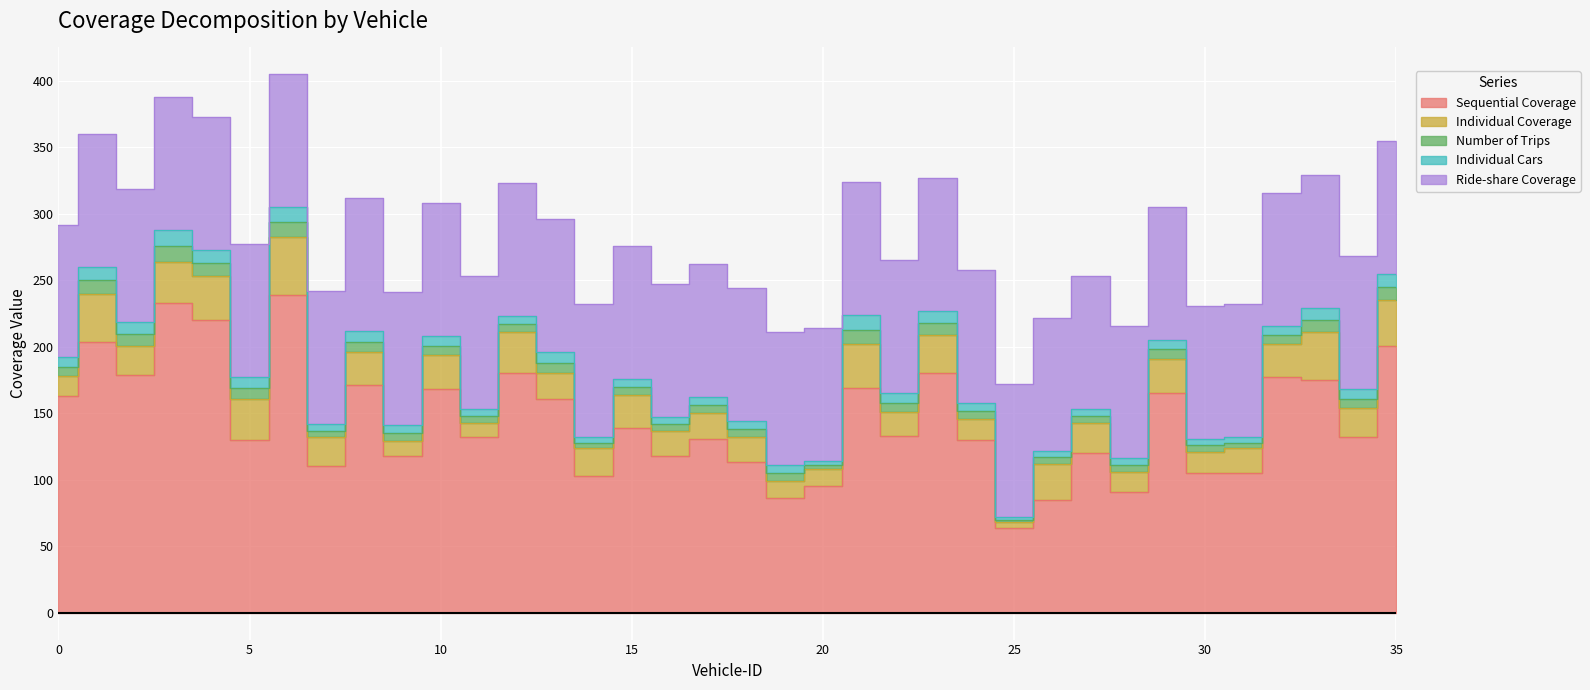

Reading left to right, list all the values displayed in this chart.

Sequential Coverage: 0=163	1=204	2=179	3=233	4=220	5=130	6=239	7=110	8=171	9=118	10=168	11=132	12=180	13=161	14=103	15=139	16=118	17=131	18=113	19=86	20=95	21=169	22=133	23=180	24=130	25=64	26=85	27=120	28=91	29=165	30=105	31=105	32=177	33=175	34=132	35=201
Individual Coverage: 0=15	1=36	2=22	3=31	4=33	5=31	6=44	7=22	8=25	9=11	10=26	11=11	12=31	13=19	14=21	15=25	16=19	17=19	18=19	19=13	20=13	21=33	22=18	23=29	24=16	25=4	26=27	27=23	28=15	29=26	30=16	31=19	32=25	33=36	34=22	35=34
Number of Trips: 0=7	1=10	2=9	3=12	4=10	5=8	6=11	7=5	8=8	9=6	10=7	11=5	12=6	13=8	14=4	15=6	16=5	17=6	18=6	19=6	20=3	21=11	22=7	23=9	24=6	25=2	26=5	27=5	28=5	29=7	30=5	31=4	32=7	33=9	34=7	35=10
Individual Cars: 0=7	1=10	2=9	3=12	4=10	5=8	6=11	7=5	8=8	9=6	10=7	11=5	12=6	13=8	14=4	15=6	16=5	17=6	18=6	19=6	20=3	21=11	22=7	23=9	24=6	25=2	26=5	27=5	28=5	29=7	30=5	31=4	32=7	33=9	34=7	35=10
Ride-share Coverage: 0=100	1=100	2=100	3=100	4=100	5=100	6=100	7=100	8=100	9=100	10=100	11=100	12=100	13=100	14=100	15=100	16=100	17=100	18=100	19=100	20=100	21=100	22=100	23=100	24=100	25=100	26=100	27=100	28=100	29=100	30=100	31=100	32=100	33=100	34=100	35=100